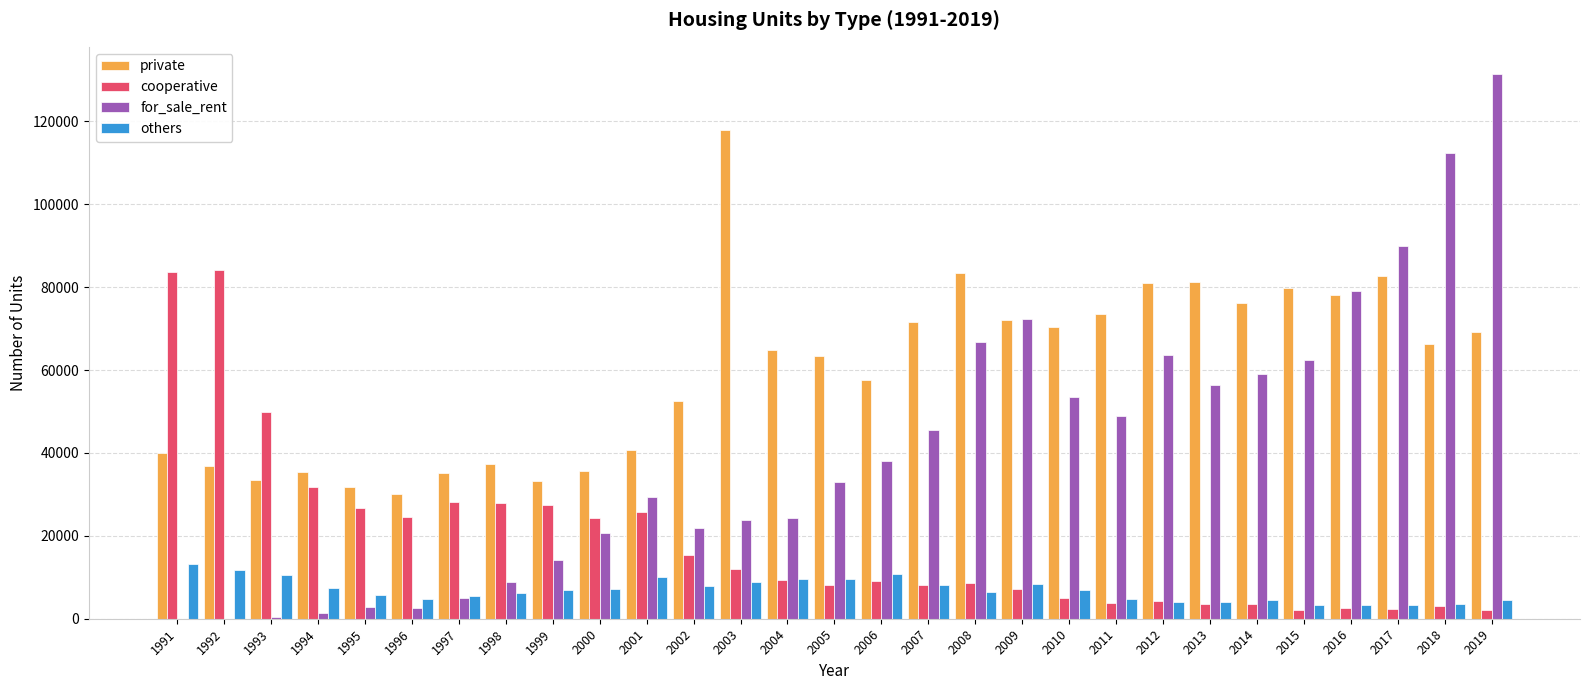

Between 1994 and 2001, which series saw the biggest shift?

for_sale_rent